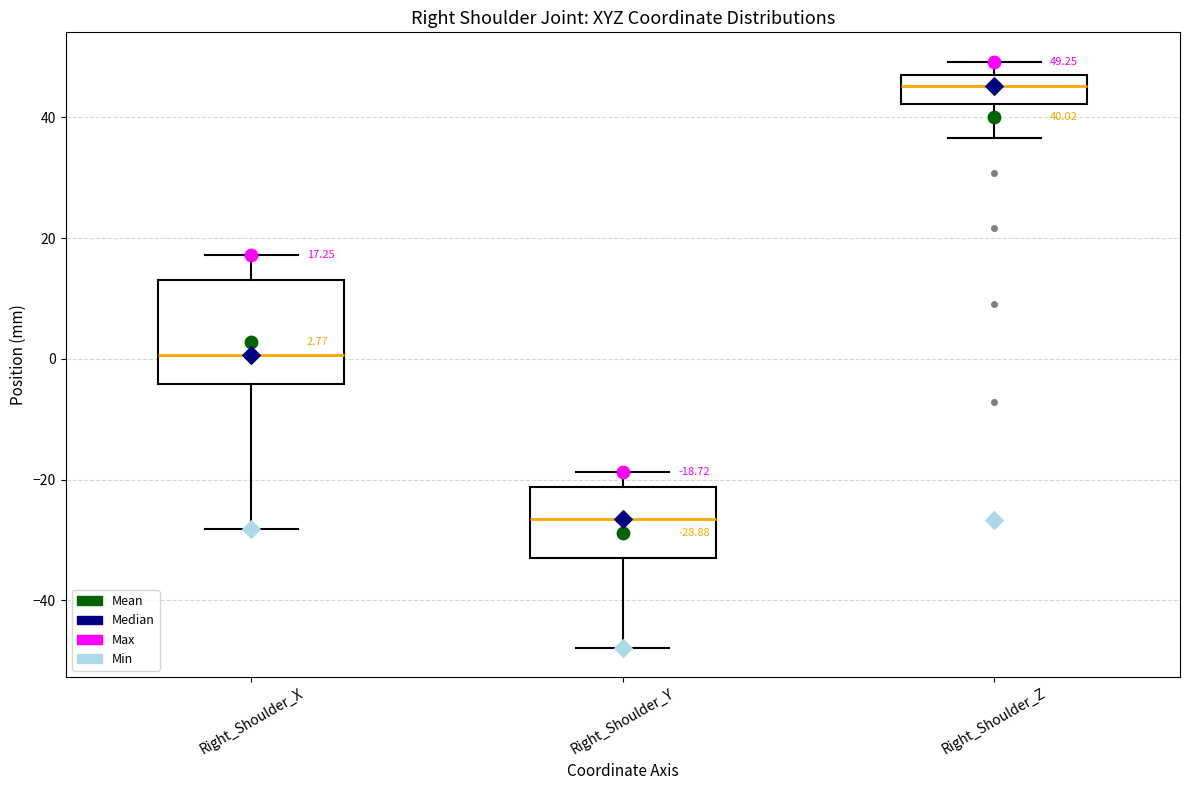

Which box has the lowest median line?

Right_Shoulder_Y